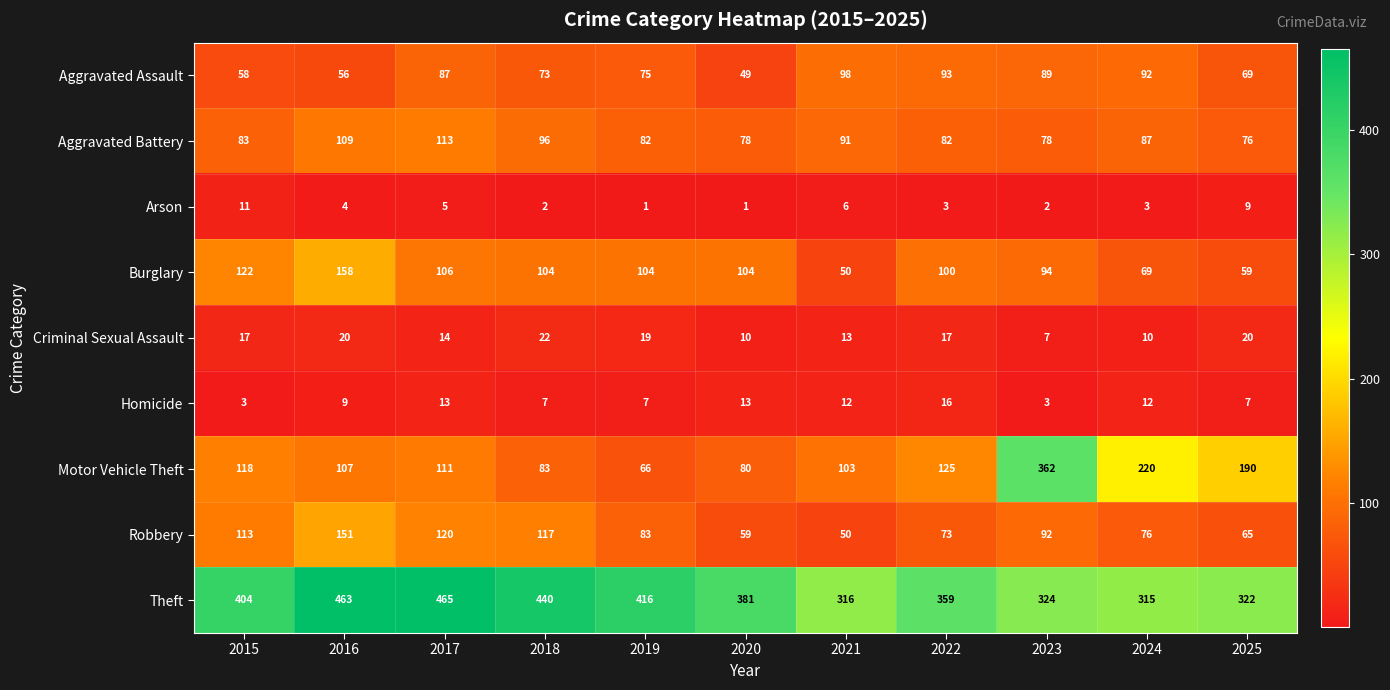

What is the difference between the maximum and minimum values in the Aggravated Battery series?

37